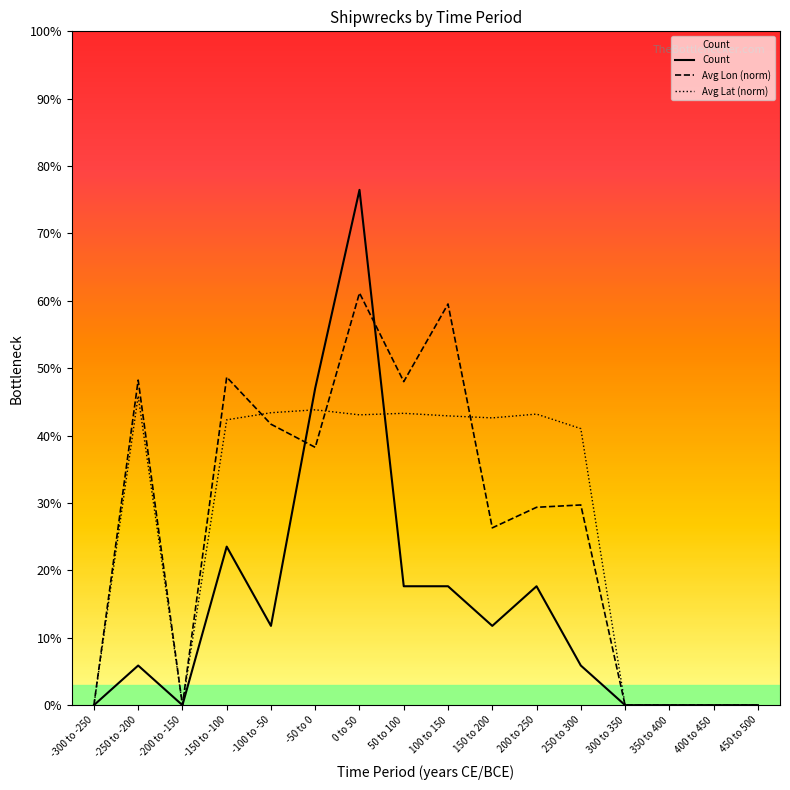

At which label is Avg Lat (norm) closest to 3?

-300 to -250